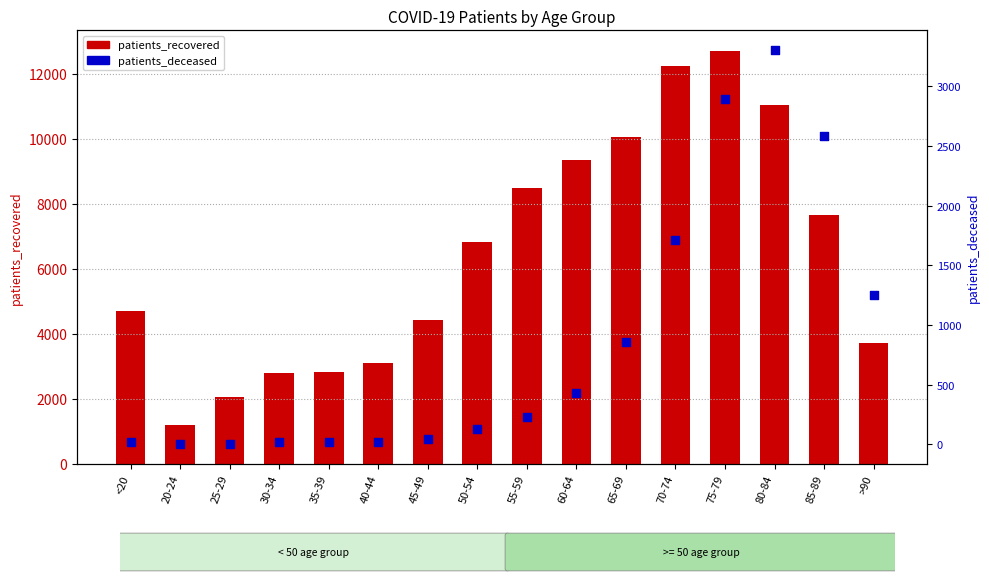

Which series has the largest total across all categories?

patients_recovered